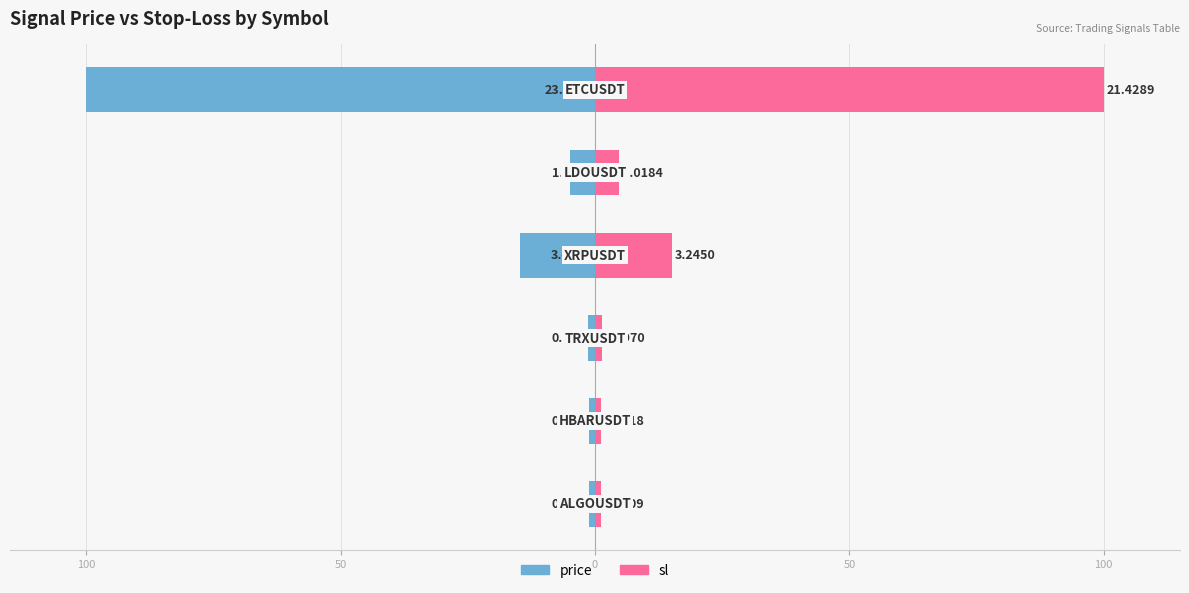

What is the value of the sl bar at the 6th from the left?

1.1